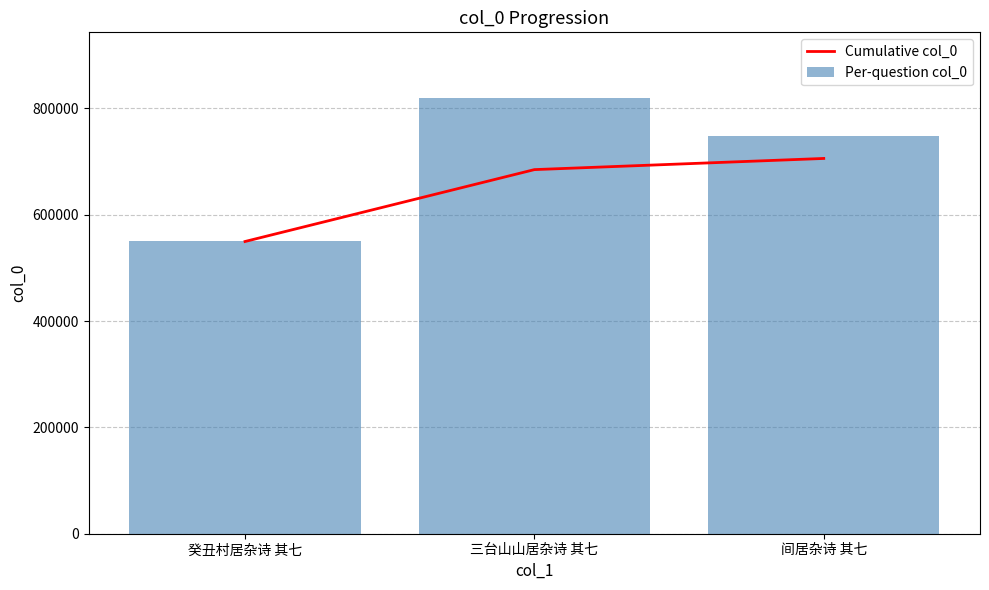

What is the difference between the maximum and second lowest values in the Per-question col_0 series?

72186